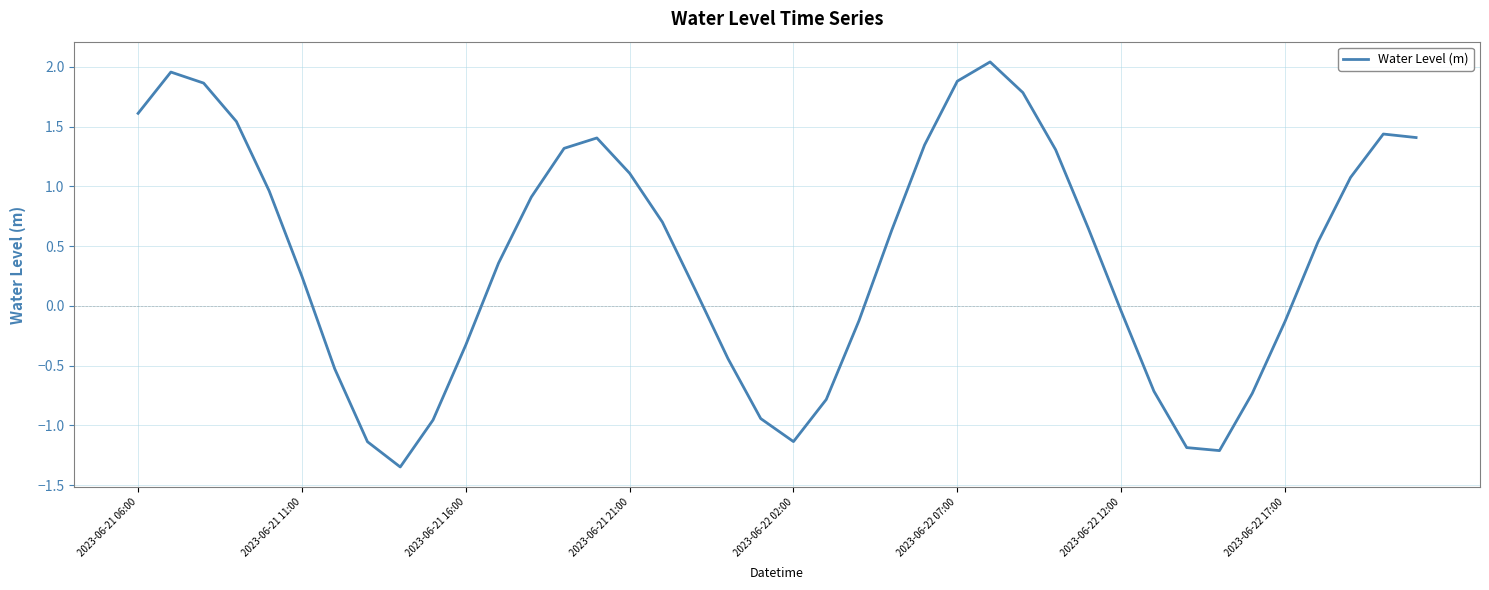

What is the difference between the maximum and second lowest values?

3.3